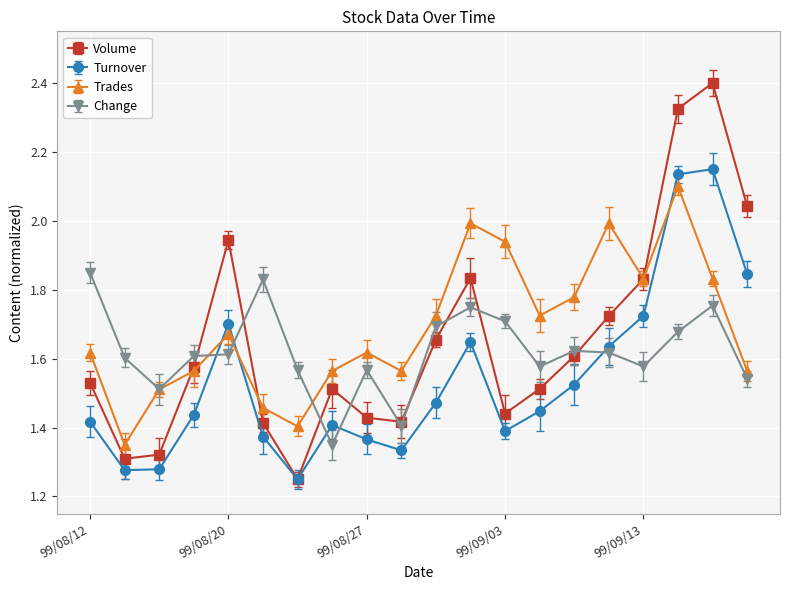

What is the greatest value displayed?

2.4